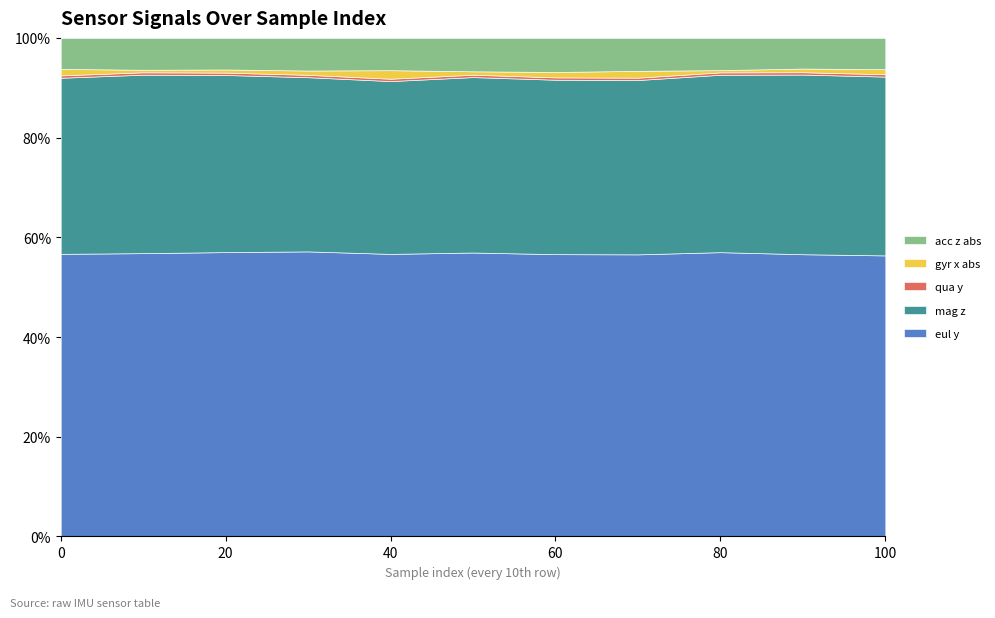

What is the average value of the qua_y series?

0.5